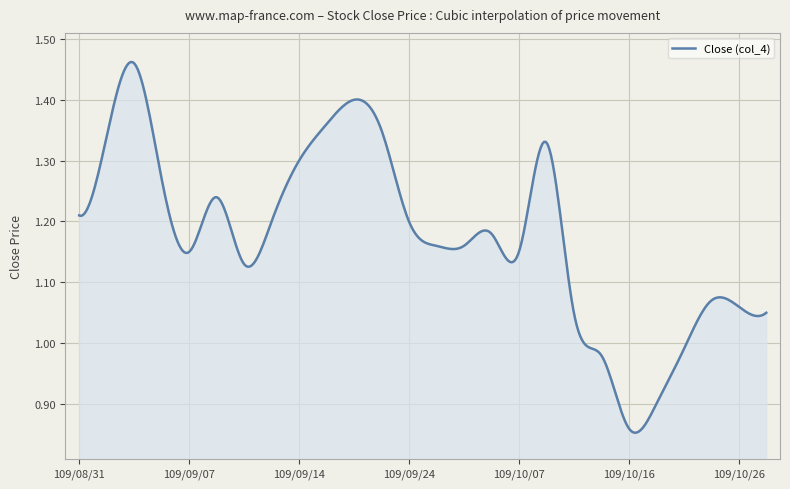

How many lines are shown in the chart?

1